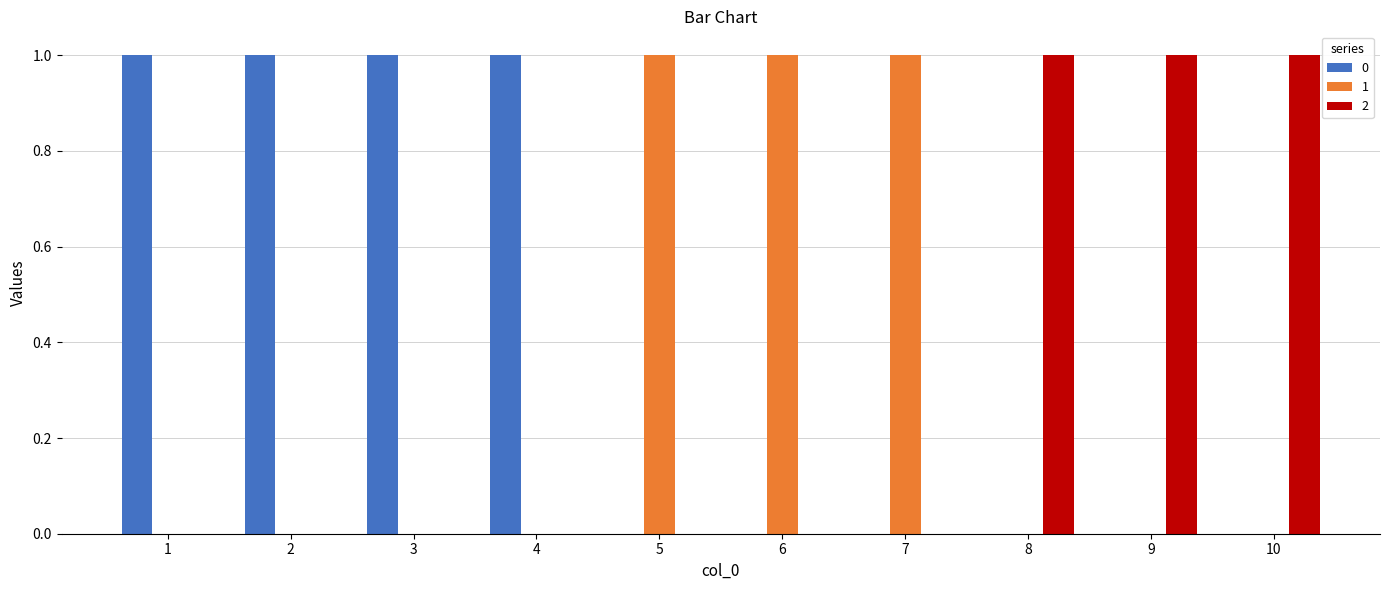

Count the number of categories in the chart.

10